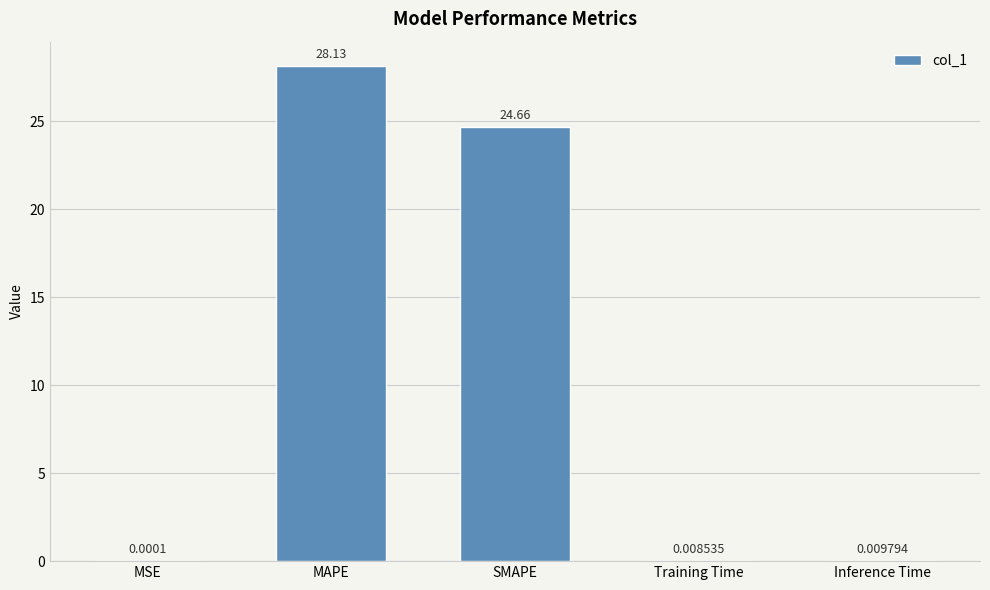

What is the sum of the values at MAPE and Inference Time?

28.1